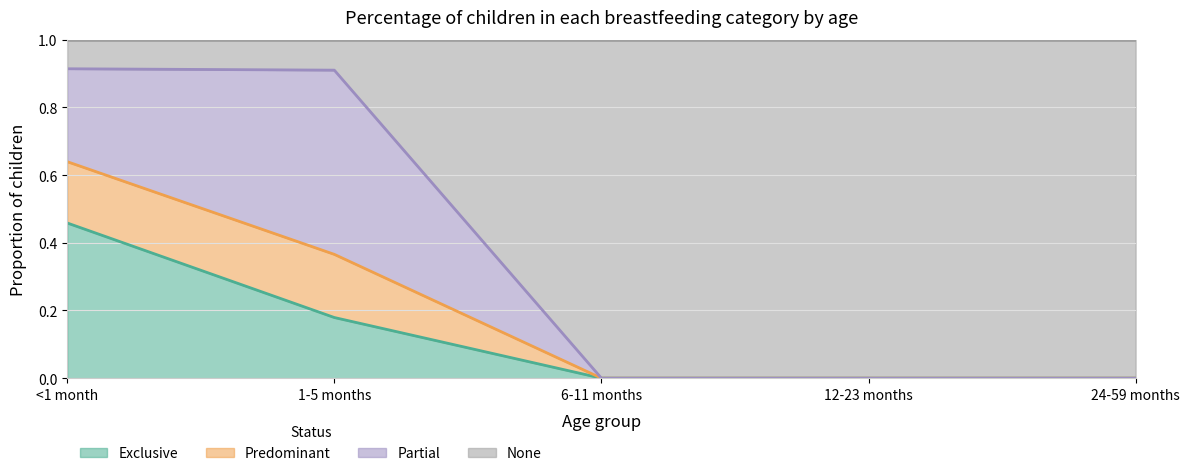

What is the label of the 3rd point from the right?

6-11 months